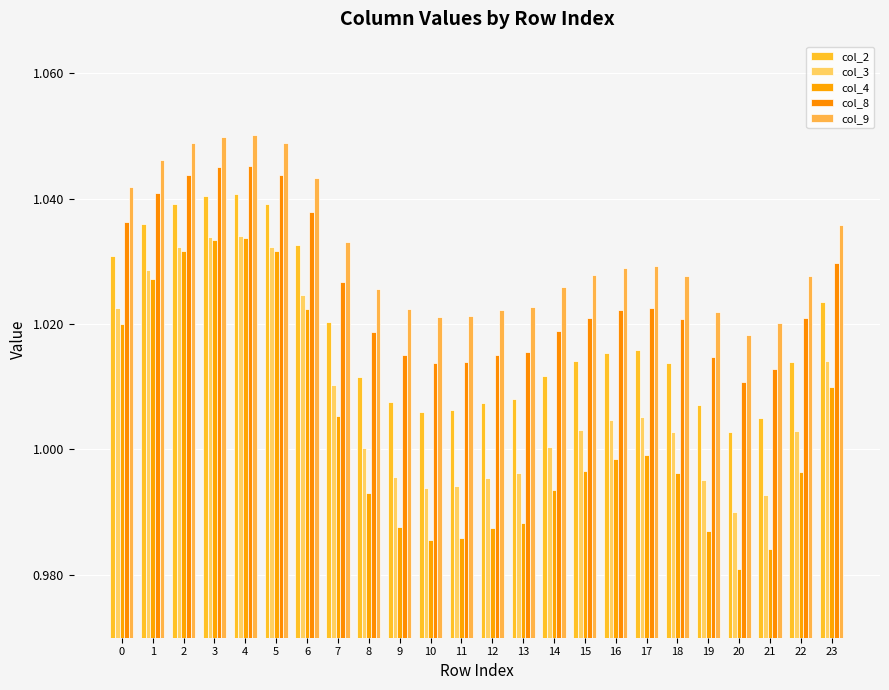

True or false: col_3 has a value of 1.0 at 2.

True